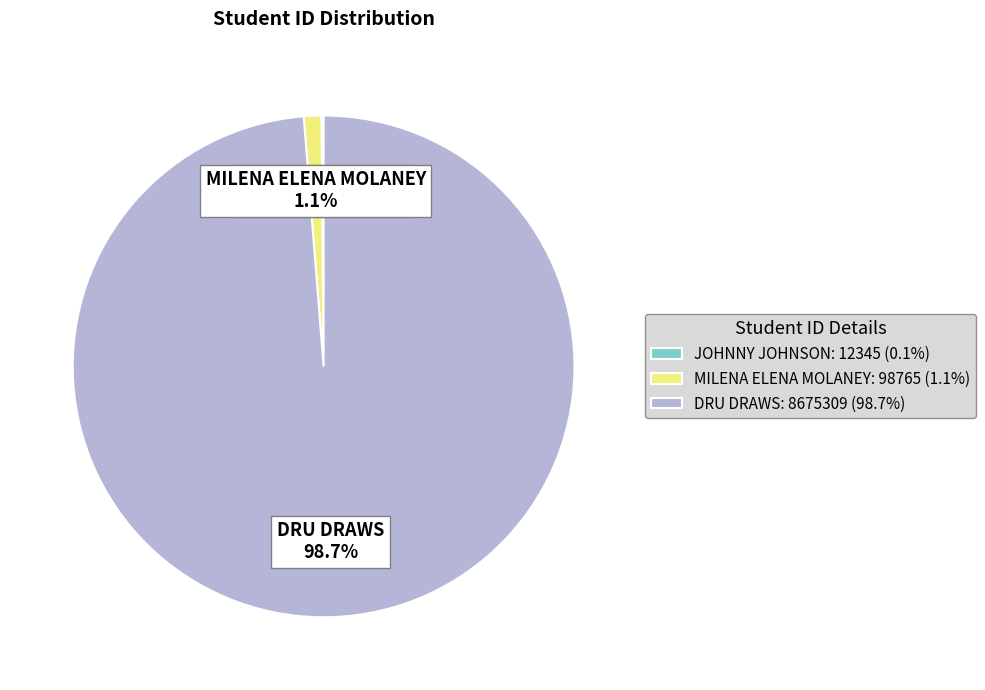

What percentage is the DRU DRAWS slice, to the nearest percent?

99%